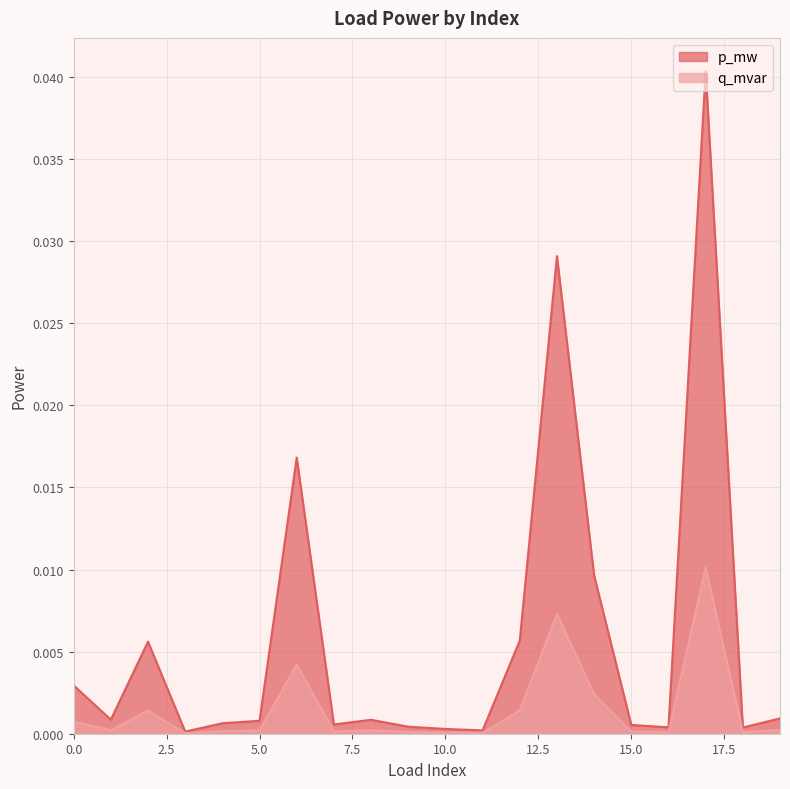

Is the value of p_mw at 15 greater than the value of q_mvar at 12?

No